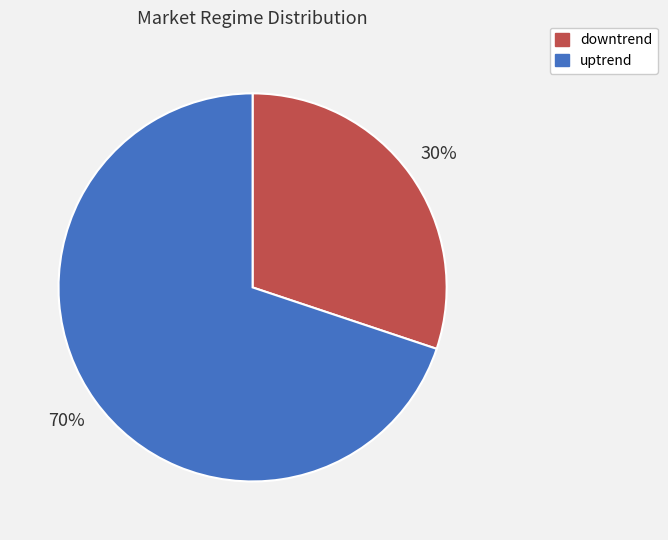

To the nearest percent, what percentage of the pie is uptrend?

70%